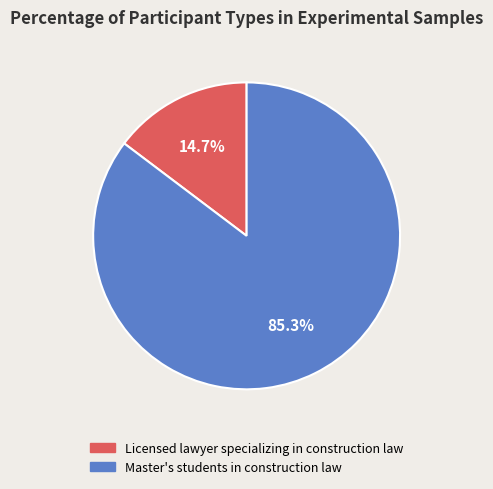

How many segments does this pie chart have?

2